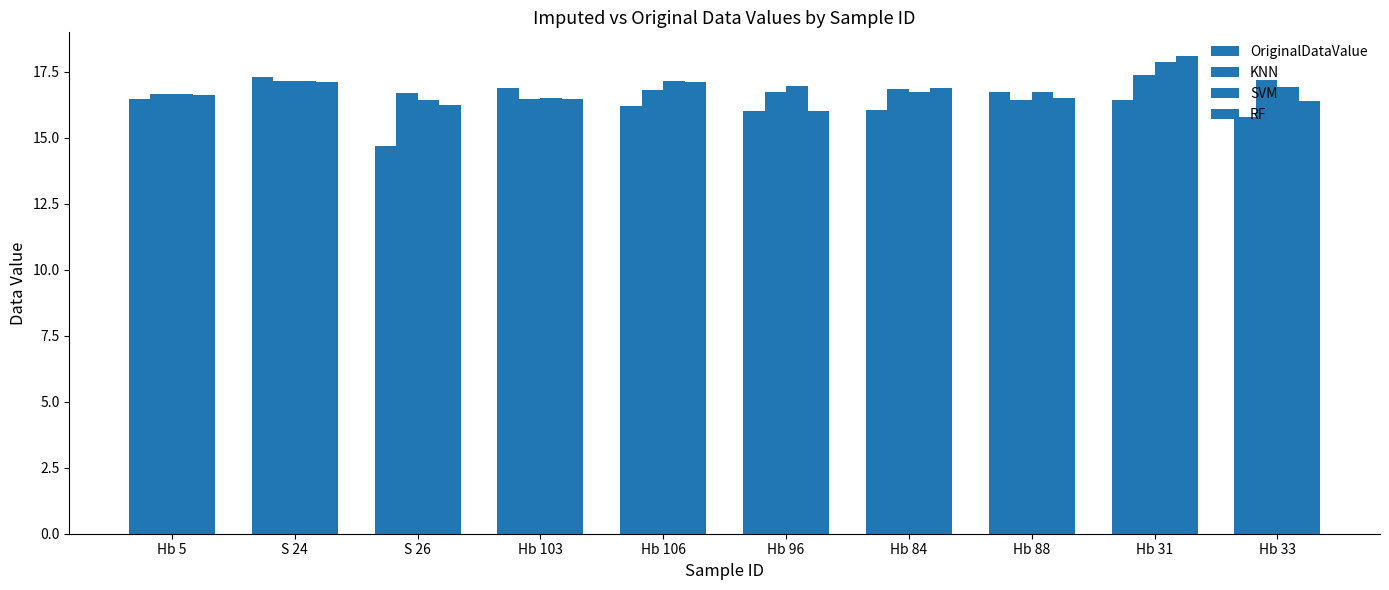

At how many categories does at least one series exceed 16?

10